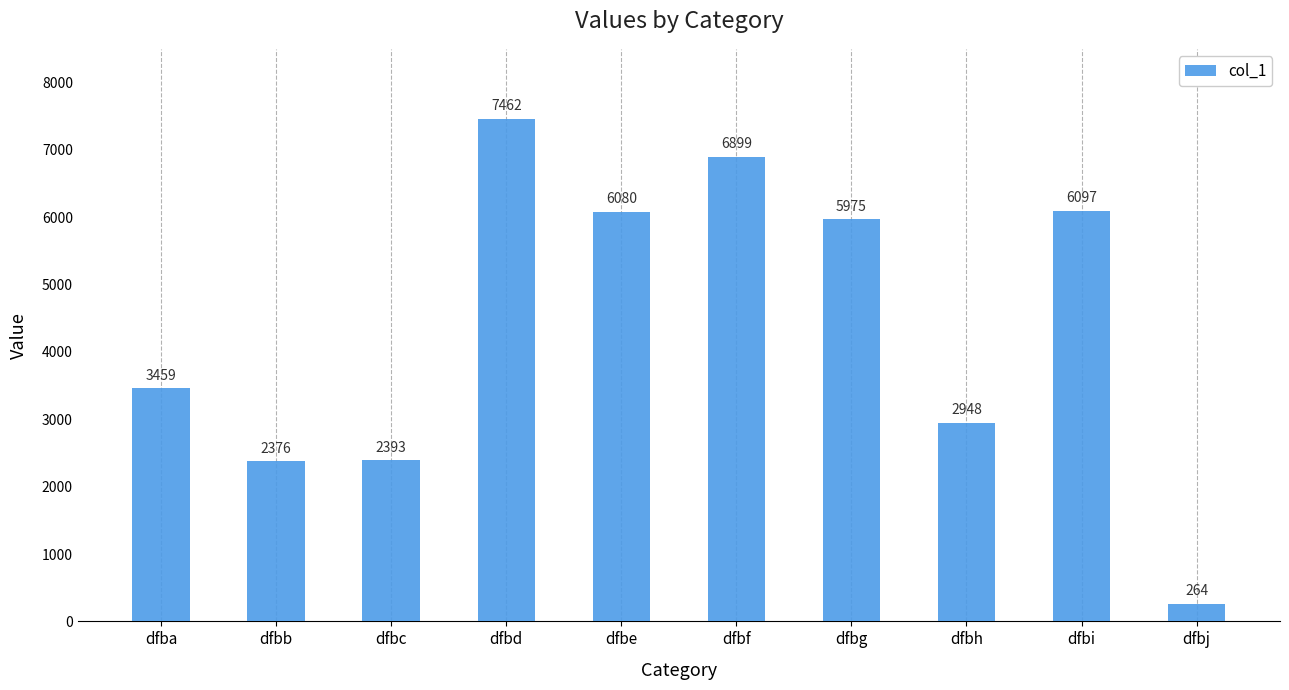

What is the value of the 9th bar from the left?

6097